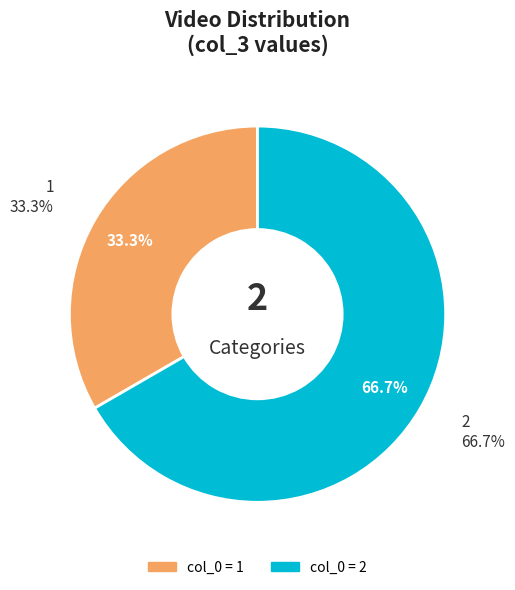

Count the number of slices in the pie.

2